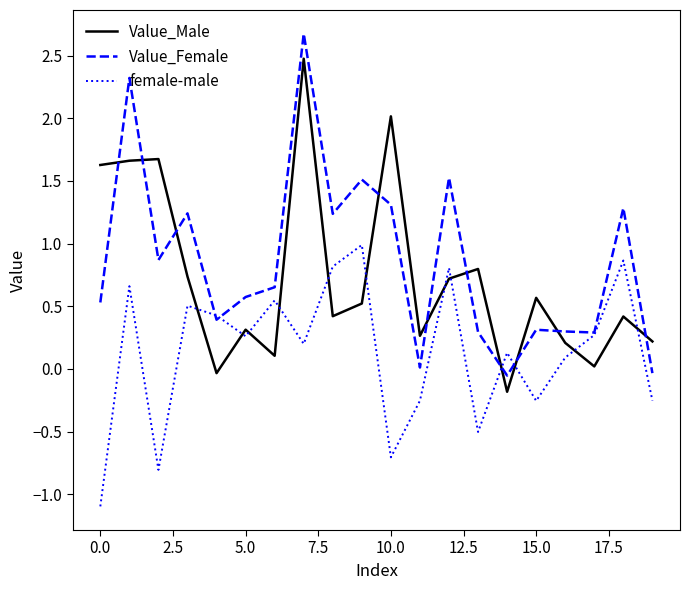

What is the greatest value displayed?

2.7